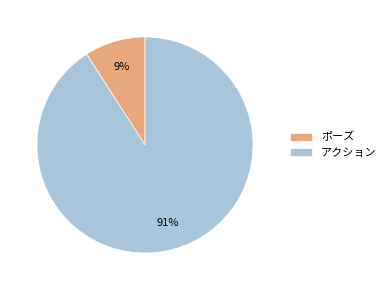

Between アクション and ポーズ, which is larger?

アクション